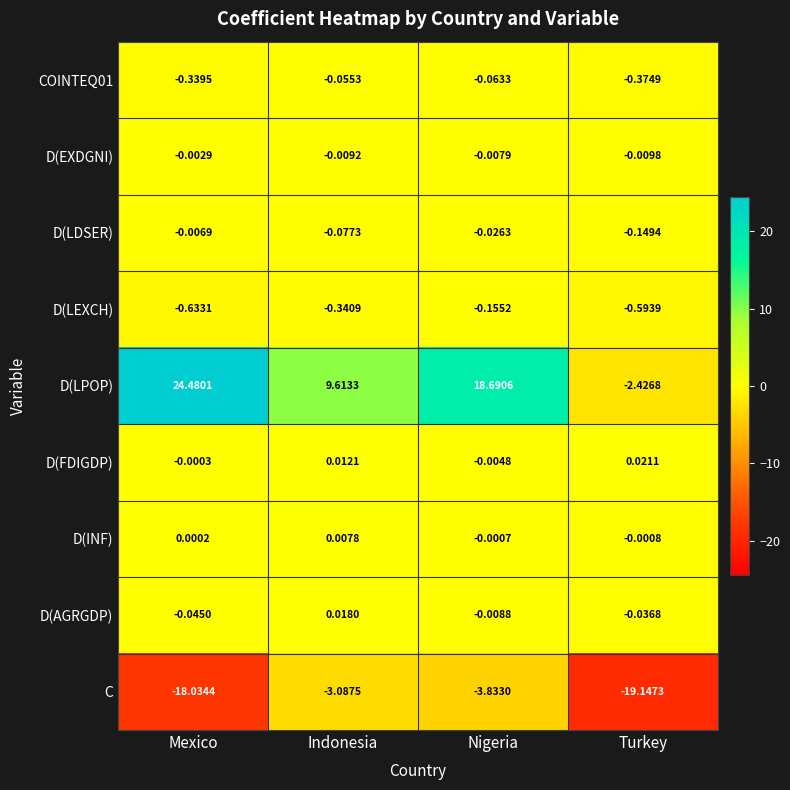

Which series has the largest total across all categories?

D(LPOP)